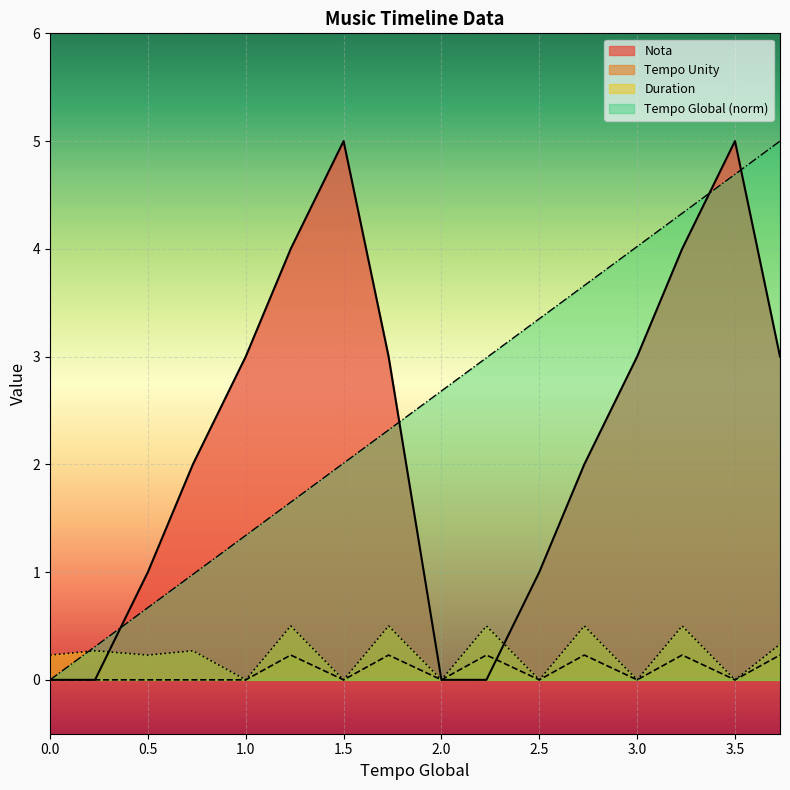

The Duration series shows -0.2 at 3.5. True or false?

False